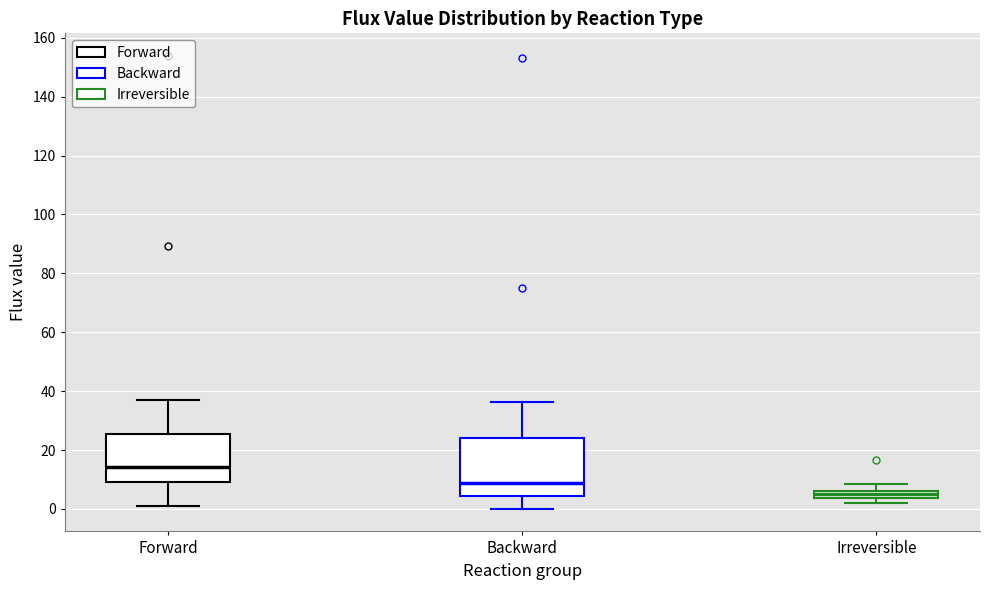

Where is the lower edge of the box for Irreversible on the y-axis? The values are not printed on the chart, so give them approximately, as read against the axis.

4